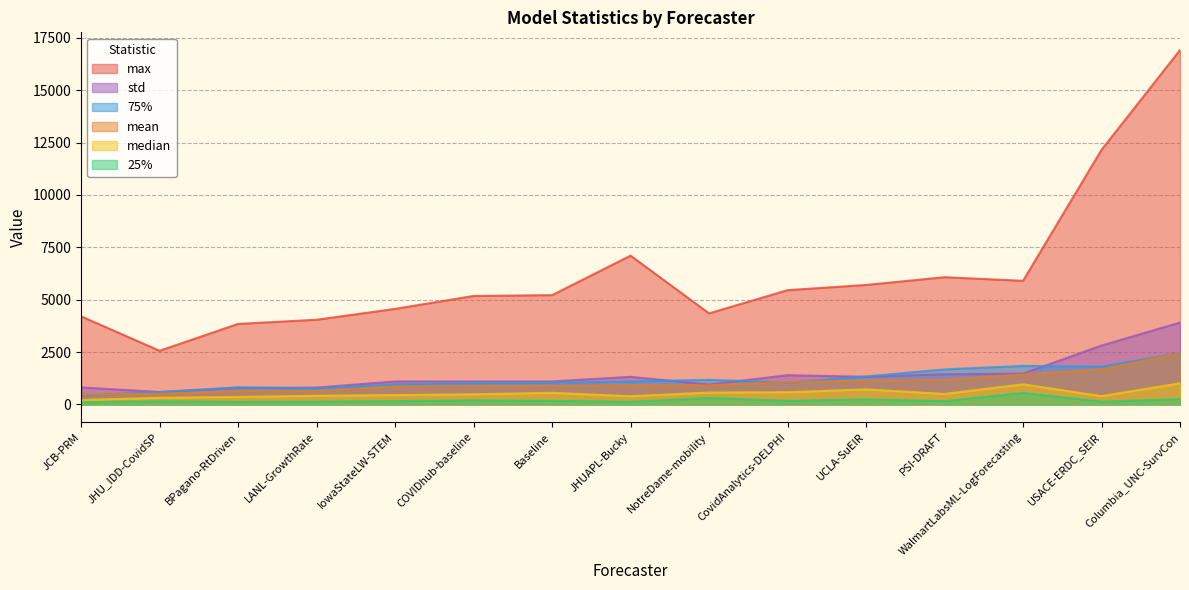

What is the label of the 9th point from the left?

NotreDame-mobility